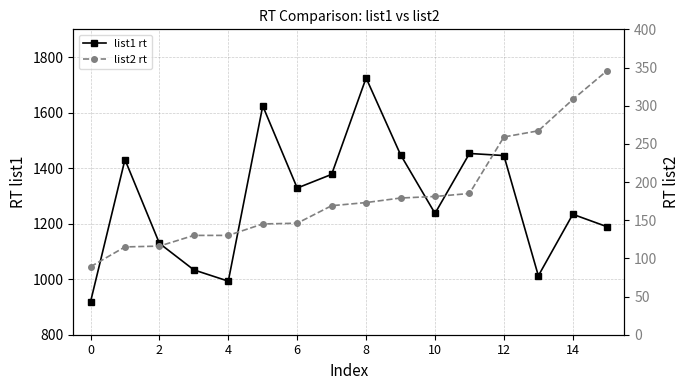

Rank the series by their average value, from highest to lowest.

list1 rt, list2 rt